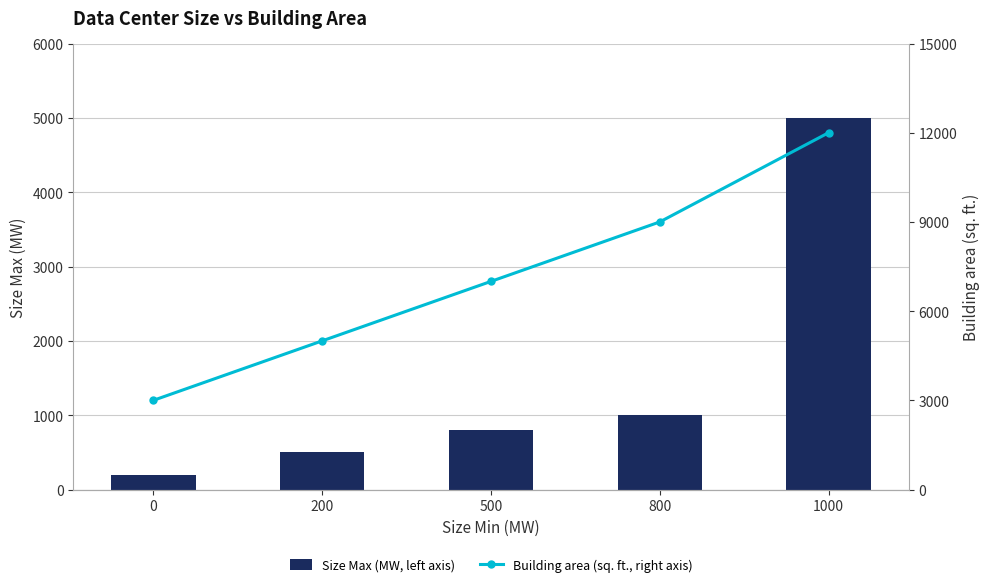

Reading left to right, what are all the values shown in this chart?

Size Max (MW, left axis): 200	500	800	1000	5000
Building area (sq. ft., right axis): 3000	5000	7000	9000	12000